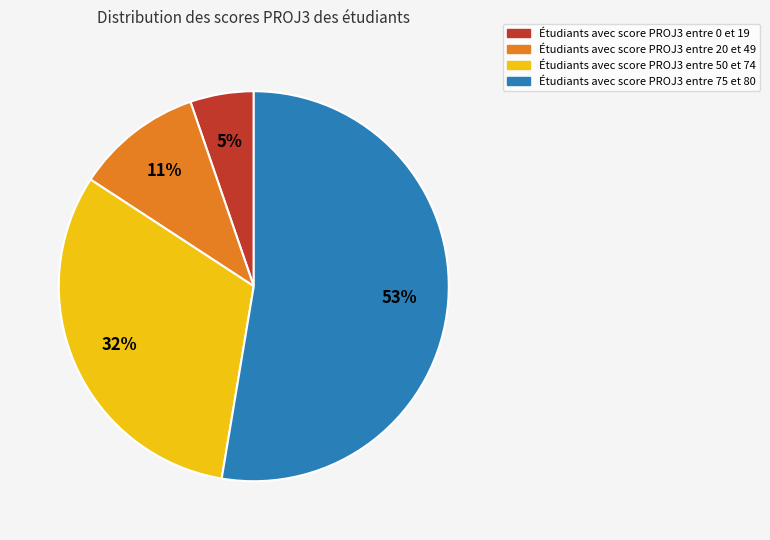

Does any single category account for the majority?

Yes